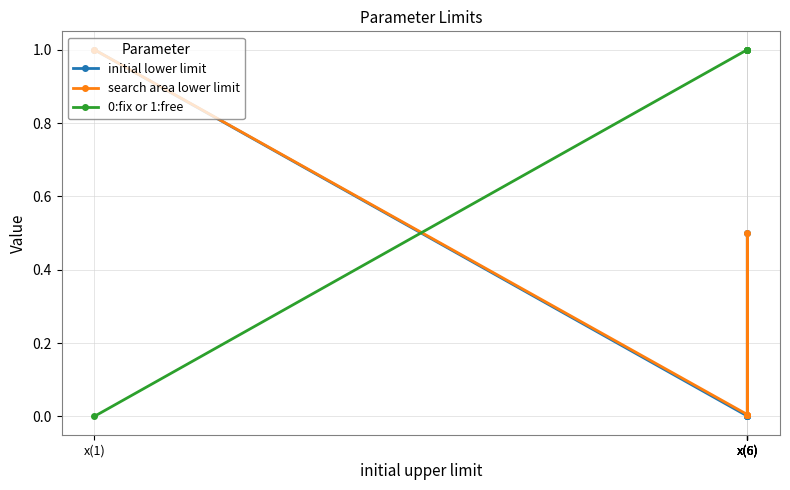

Between which two adjacent categories do initial lower limit and 0:fix or 1:free first intersect?

x(1) and x(6)